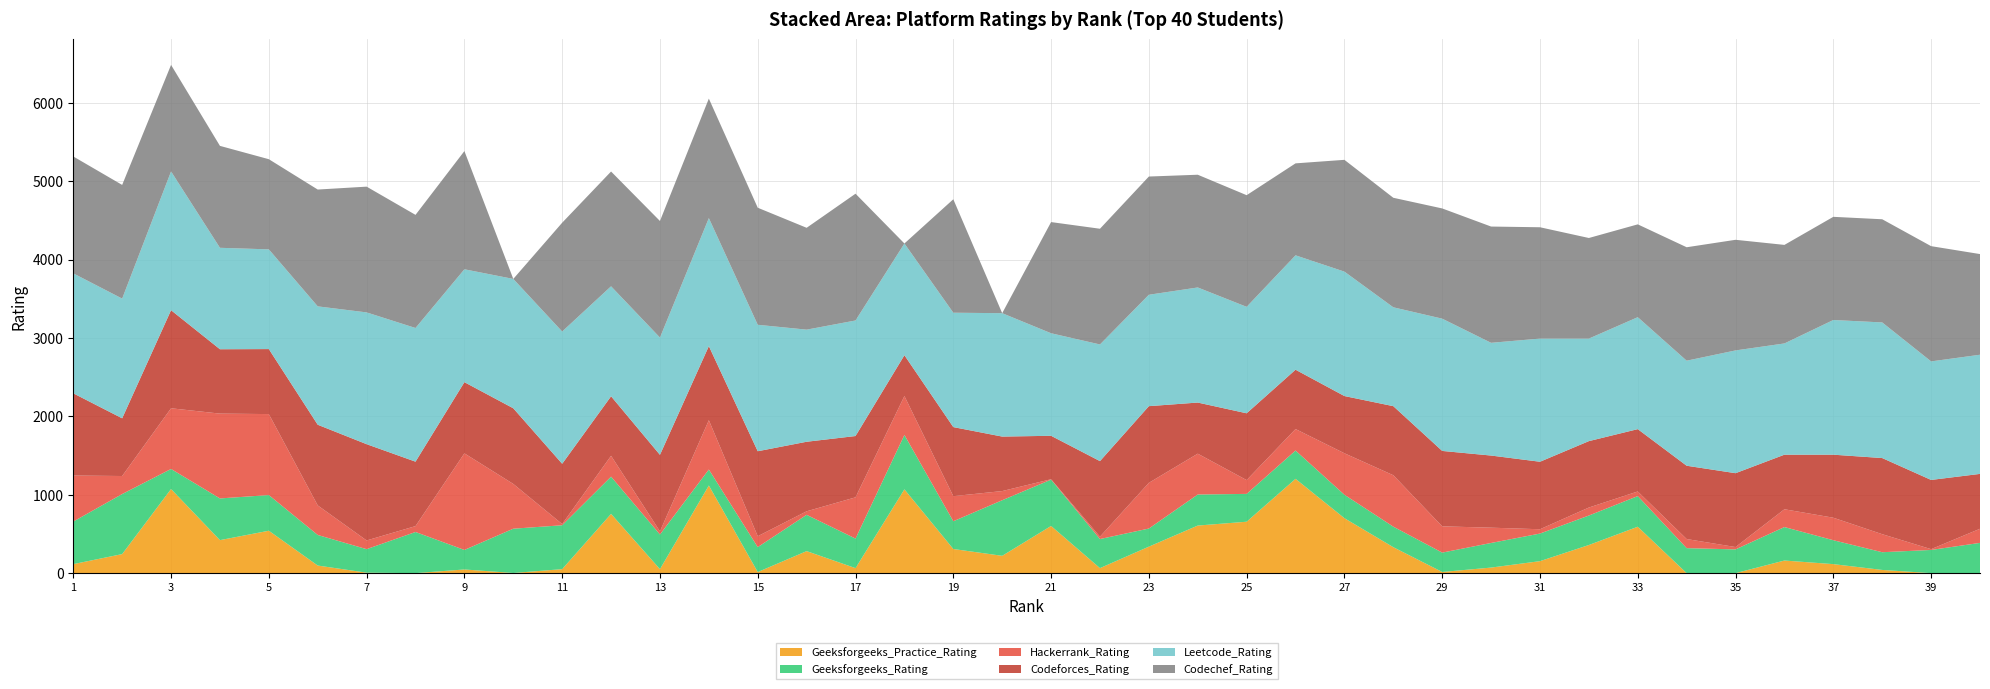

Reading right to left, transcribe all the data shown in this chart.

Codechef_Rating: 40=1284	39=1470	38=1316	37=1316	36=1257	35=1411	34=1447	33=1184	32=1283	31=1420	30=1483	29=1406	28=1397	27=1426	26=1173	25=1424	24=1438	23=1508	22=1476	21=1418	20=0	19=1447	18=0	17=1617	16=1299	15=1493	14=1524	13=1487	12=1464	11=1388	10=0	9=1508	8=1443	7=1604	6=1490	5=1150	4=1300	3=1359	2=1450	1=1491
Hackerrank_Rating: 40=180	39=10	38=230	37=287	36=227	35=30	34=116	33=59	32=102	31=55	30=195	29=335	28=656	27=529	26=274	25=176	24=521	23=583	22=30	21=5	20=117	19=320	18=496	17=526	16=45	15=139	14=629	13=40	12=266	11=15	10=571	9=1232	8=75	7=111	6=377	5=1033	4=1082	3=774	2=230	1=587
Codeforces_Rating: 40=700	39=883	38=971	37=804	36=696	35=942	34=935	33=795	32=847	31=861	30=920	29=962	28=881	27=730	26=757	25=852	24=652	23=978	22=964	21=554	20=695	19=881	18=521	17=782	16=887	15=1084	14=945	13=976	12=759	11=769	10=965	9=908	8=822	7=1228	6=1029	5=829	4=821	3=1251	2=736	1=1049
Leetcode_Rating: 40=1520	39=1512	38=1730	37=1718	36=1419	35=1566	34=1340	33=1428	32=1308	31=1571	30=1438	29=1687	28=1261	27=1587	26=1459	25=1358	24=1468	23=1421	22=1488	21=1308	20=1574	19=1459	18=1425	17=1474	16=1430	15=1613	14=1633	13=1496	12=1403	11=1687	10=1650	9=1440	8=1705	7=1681	6=1510	5=1272	4=1294	3=1770	2=1527	1=1530
Geeksforgeeks_Rating: 40=386	39=296	38=226	37=305	36=427	35=303	34=319	33=391	32=376	31=352	30=314	29=247	28=262	27=299	26=361	25=355	24=396	23=231	22=371	21=591	20=709	19=354	18=694	17=377	16=463	15=318	14=204	13=442	12=475	11=560	10=565	9=249	8=525	7=300	6=390	5=455	4=532	3=256	2=766	1=543
Geeksforgeeks_Practice_Rating: 40=0	39=0	38=41	37=115	36=161	35=0	34=0	33=592	32=359	31=153	30=71	29=15	28=331	27=701	26=1203	25=656	24=607	23=338	22=64	21=602	20=221	19=308	18=1069	17=64	16=281	15=14	14=1118	13=51	12=756	11=51	10=2	9=47	8=0	7=6	6=97	5=541	4=421	3=1073	2=243	1=115